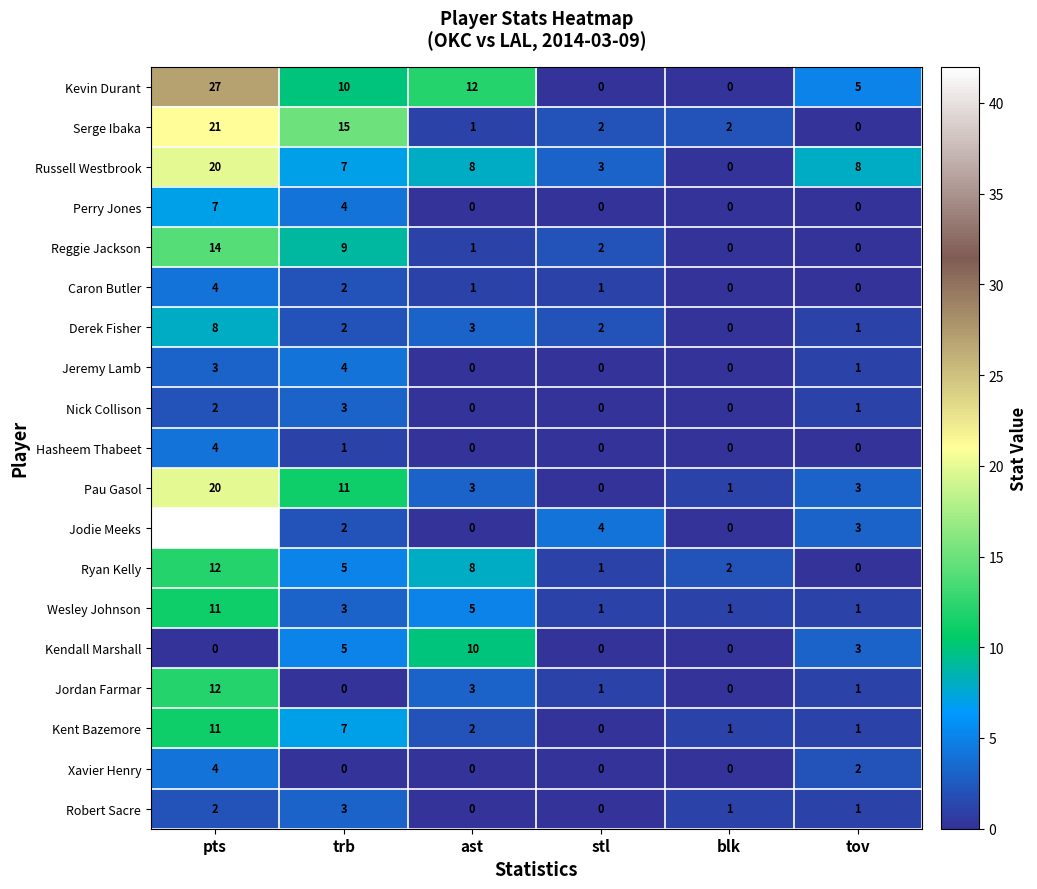

How many series are shown in this chart?

19